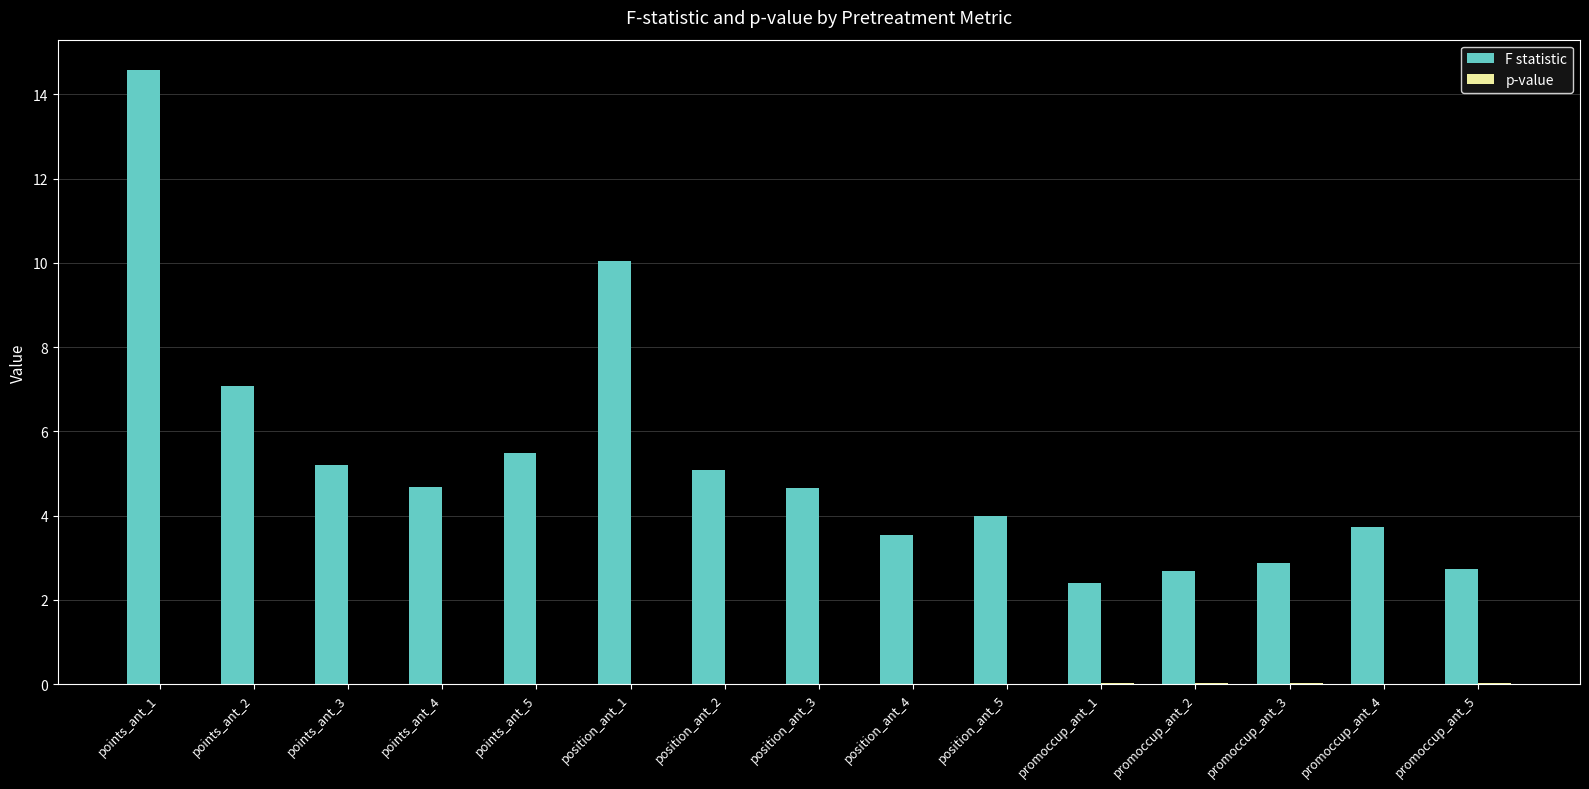

What is the total value across all series at position_ant_4?

3.5